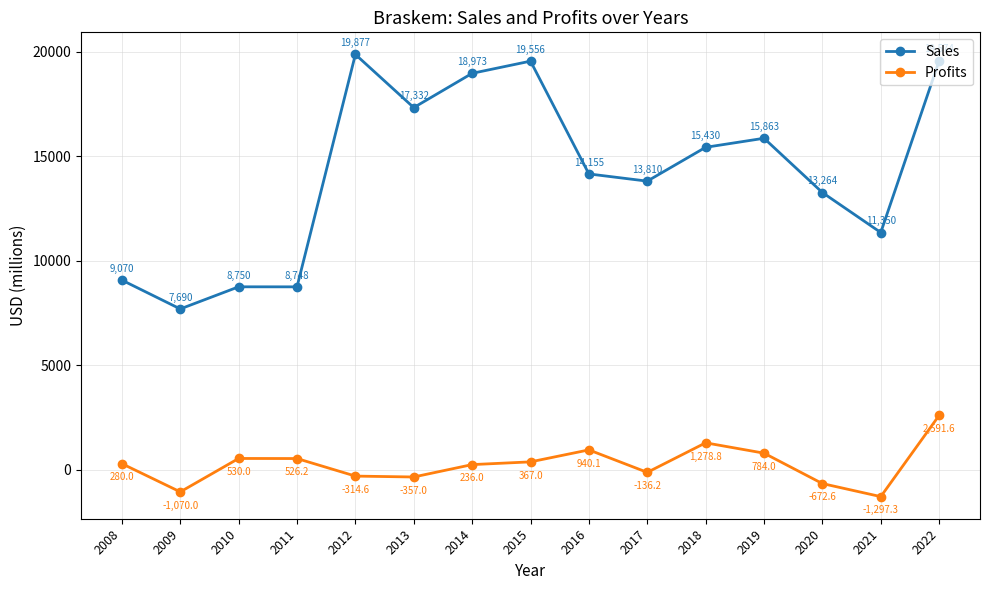

Does the chart have visible grid lines?

Yes